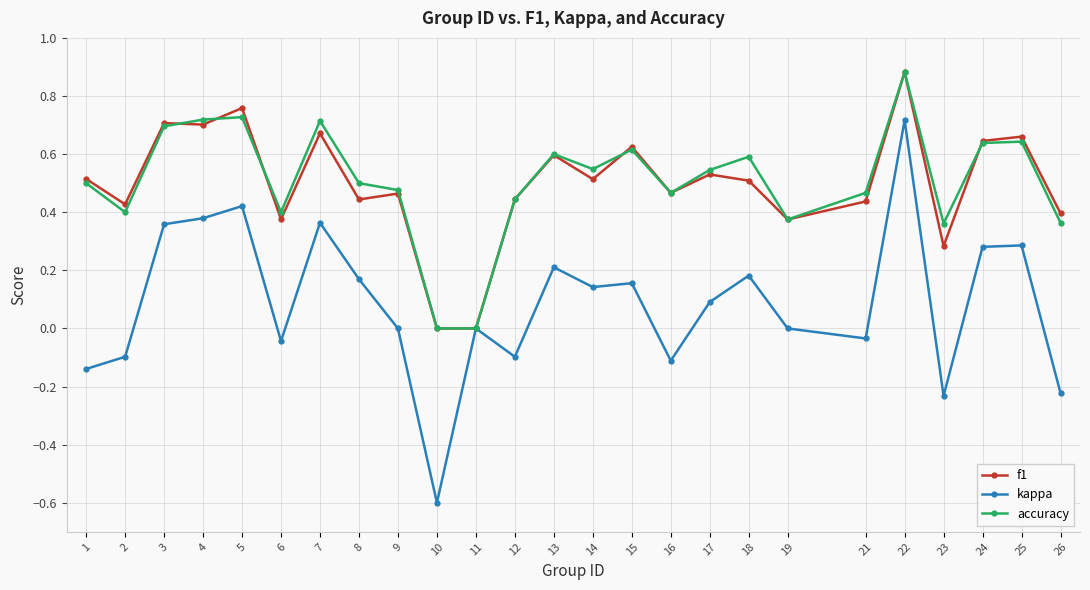

How many lines are shown in the chart?

3